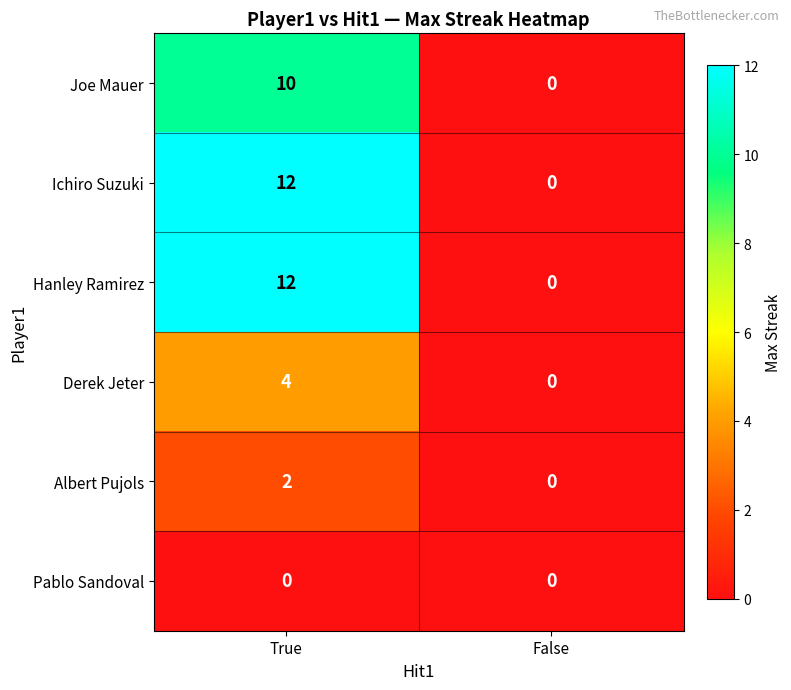

Reading right to left, extract all data points from this chart.

Joe Mauer: 0	10
Ichiro Suzuki: 0	12
Hanley Ramirez: 0	12
Derek Jeter: 0	4
Albert Pujols: 0	2
Pablo Sandoval: 0	0